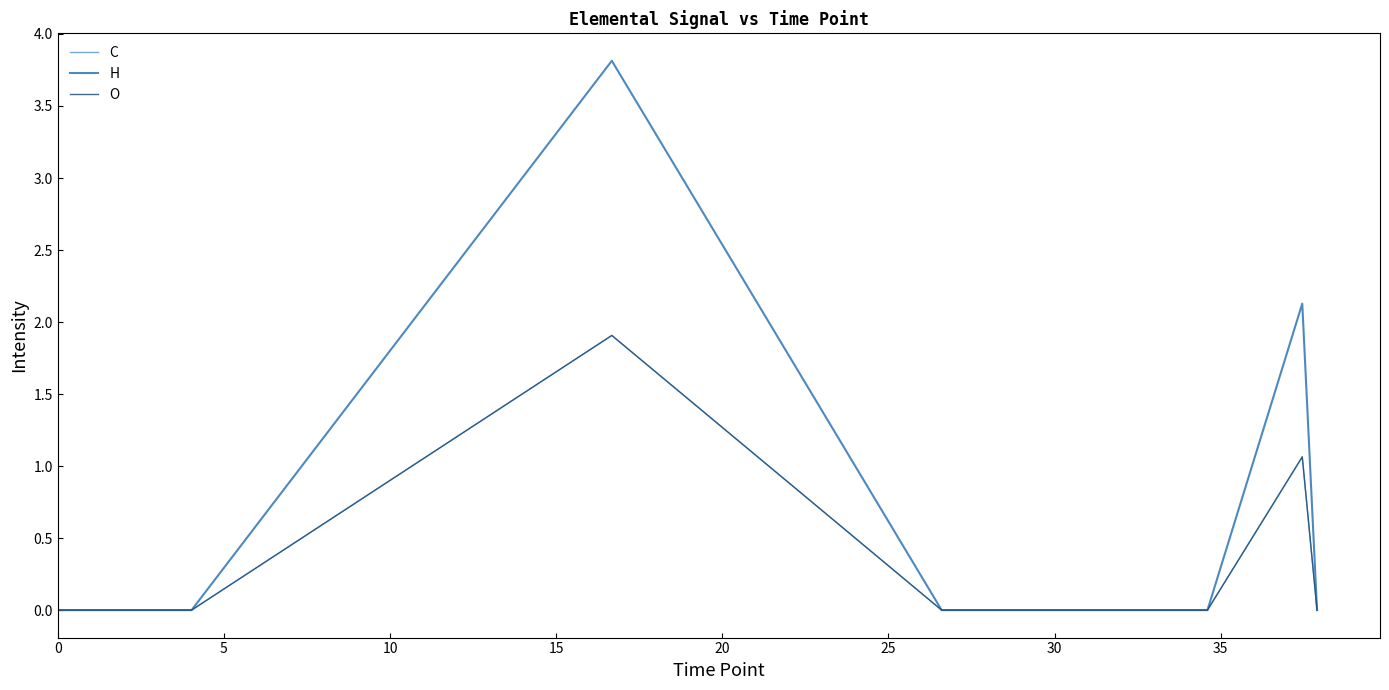

Does the chart have visible grid lines?

No